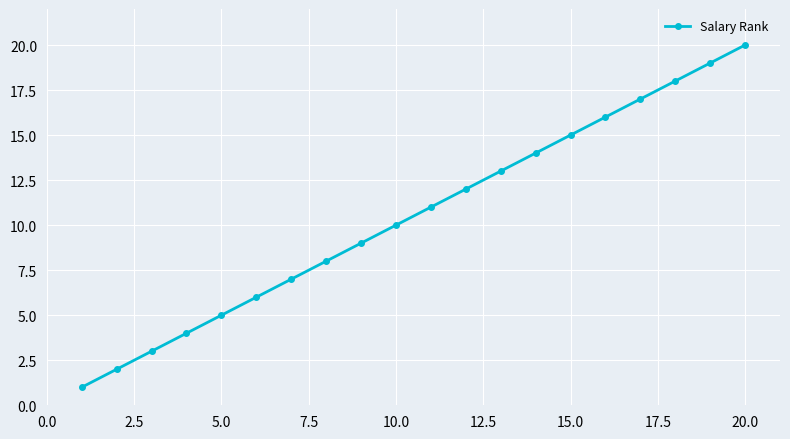

What is the maximum value shown in the chart?

20